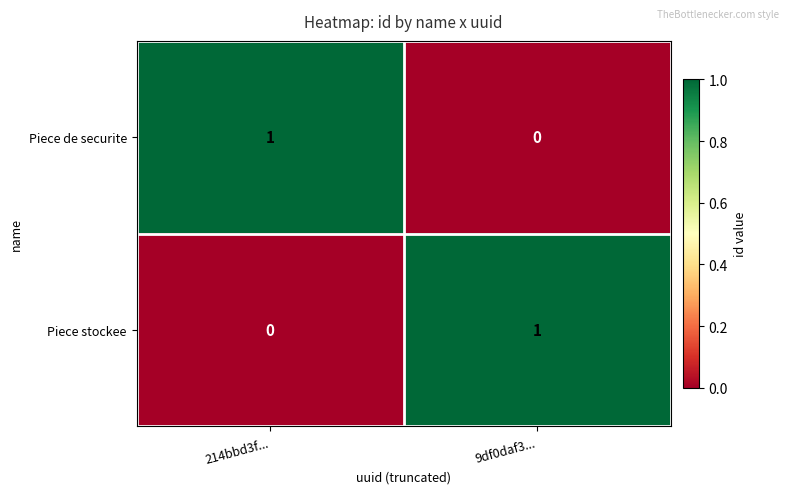

List the labels in order of Piece de securite value, largest first.

214bbd3f..., 9df0daf3...